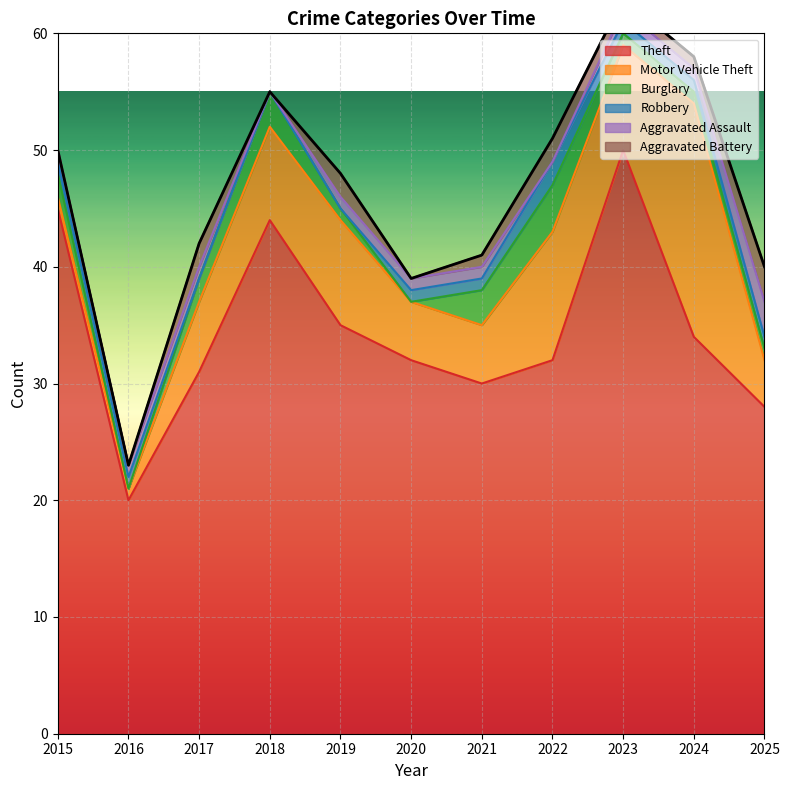

What is the sum of the Aggravated Assault values at 2024 and 2017?

2